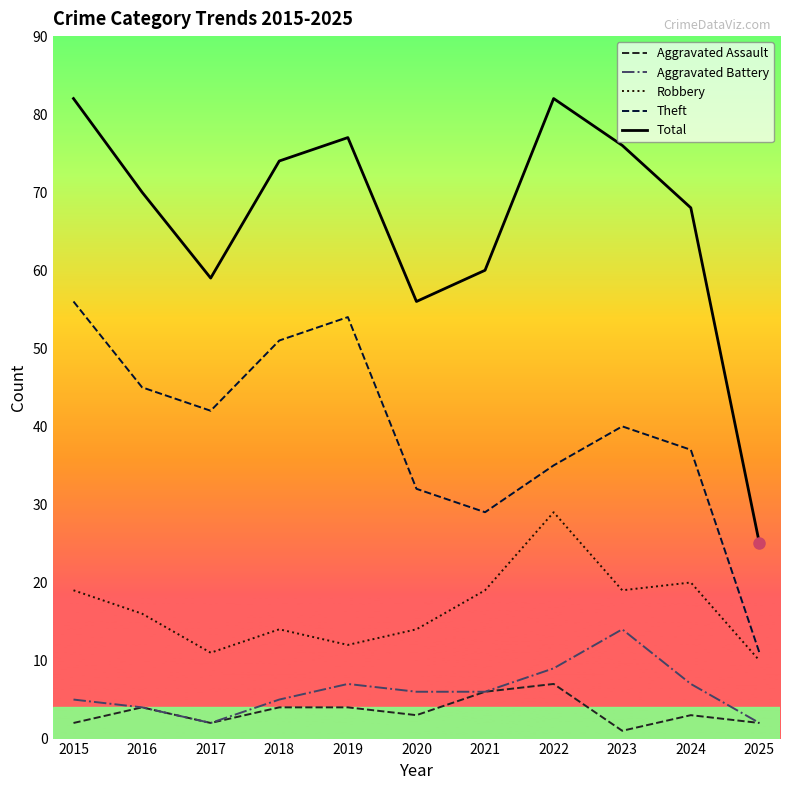

Which series has the largest total across all categories?

Total